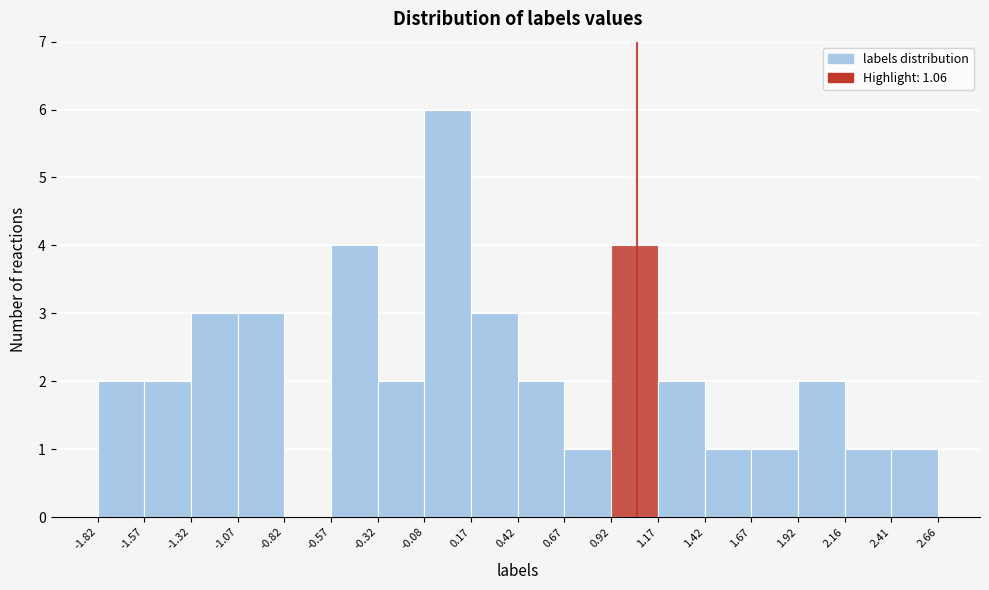

What is the height of the bar covering -1.07 to -0.82 on the x-axis? The values are not printed on the chart, so give them approximately, as read against the axis.

3